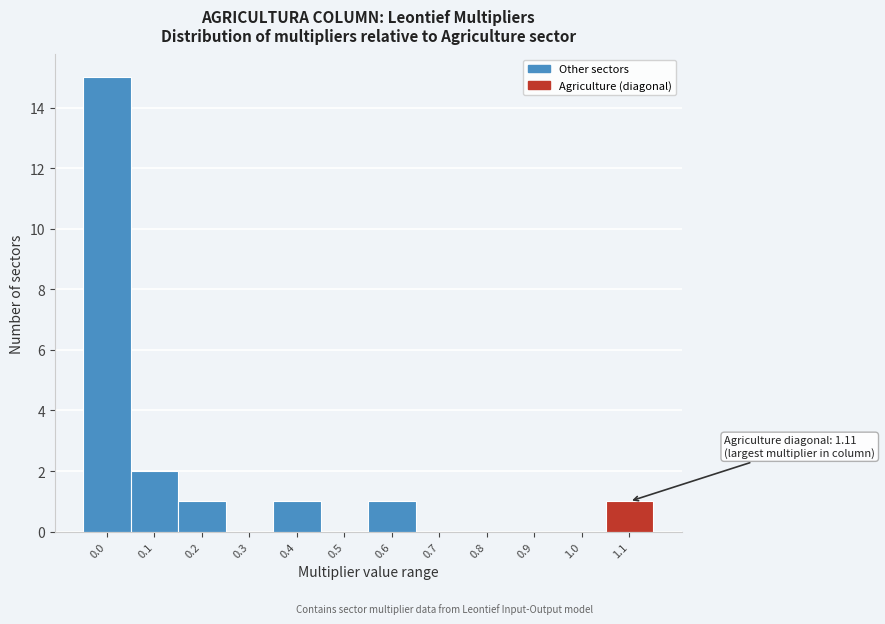

Reading left to right, list all the values displayed in this chart.

0.0=15	0.1=2	0.2=1	0.3=0	0.4=1	0.5=0	0.6=1	0.7=0	0.8=0	0.9=0	1.0=0	1.1=1